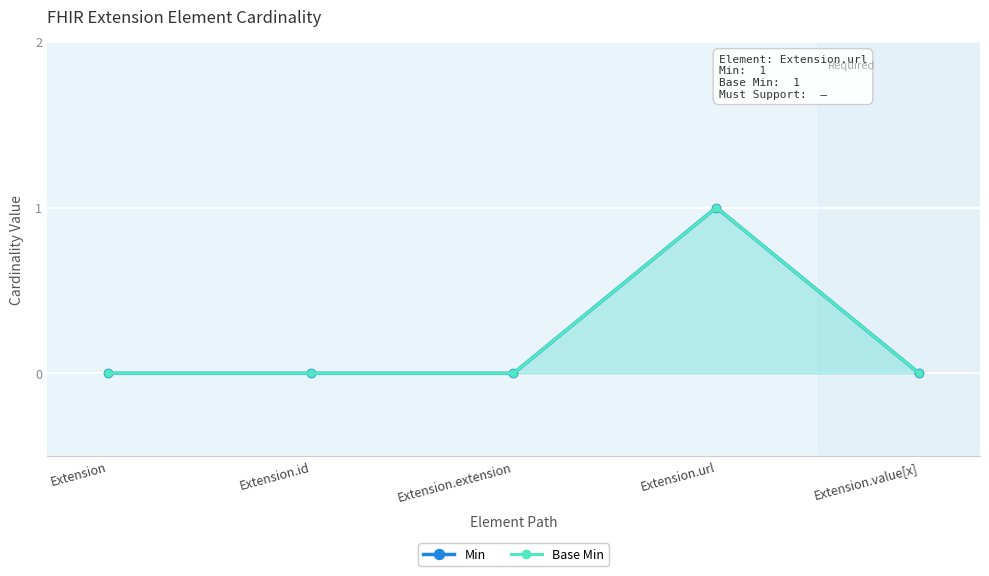

Is the value of Base Min at Extension.url greater than the value of Min at Extension.extension?

Yes